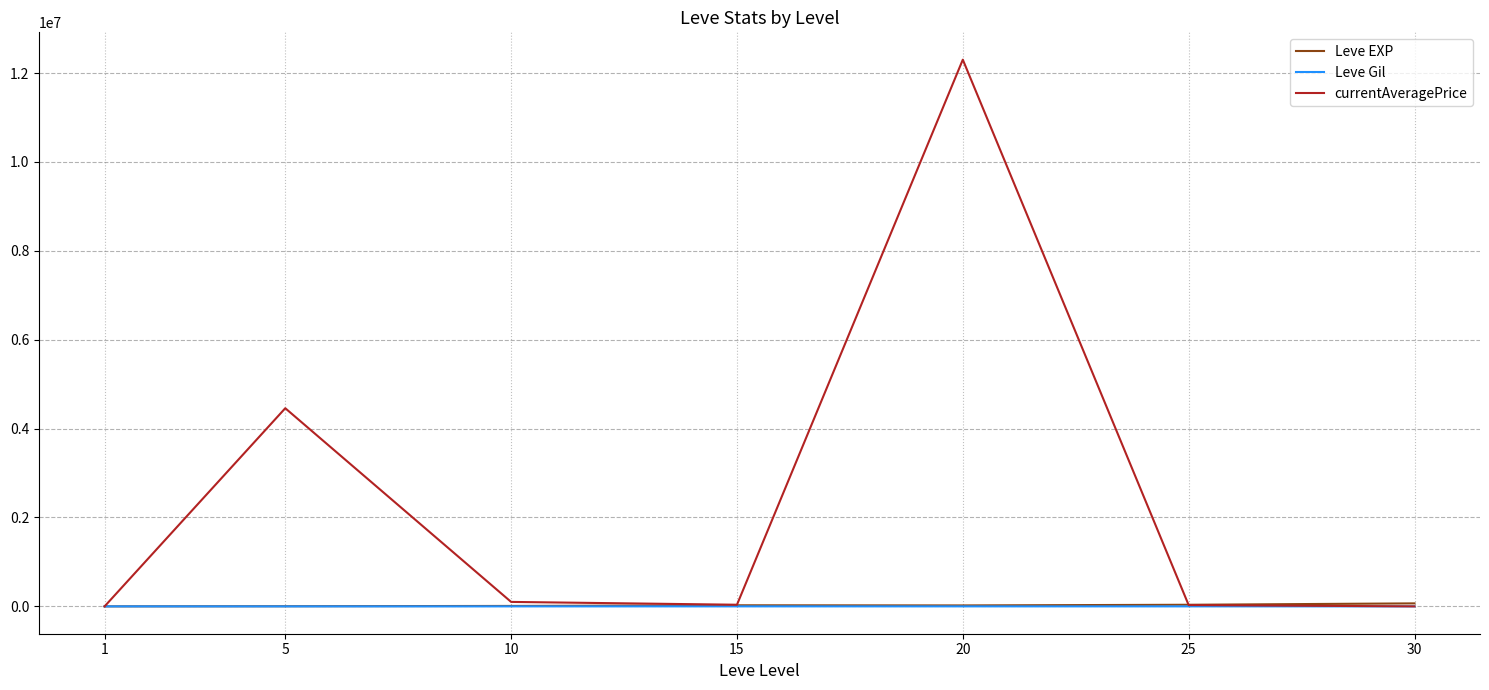

What is the total value across all series at 30?

68193.0